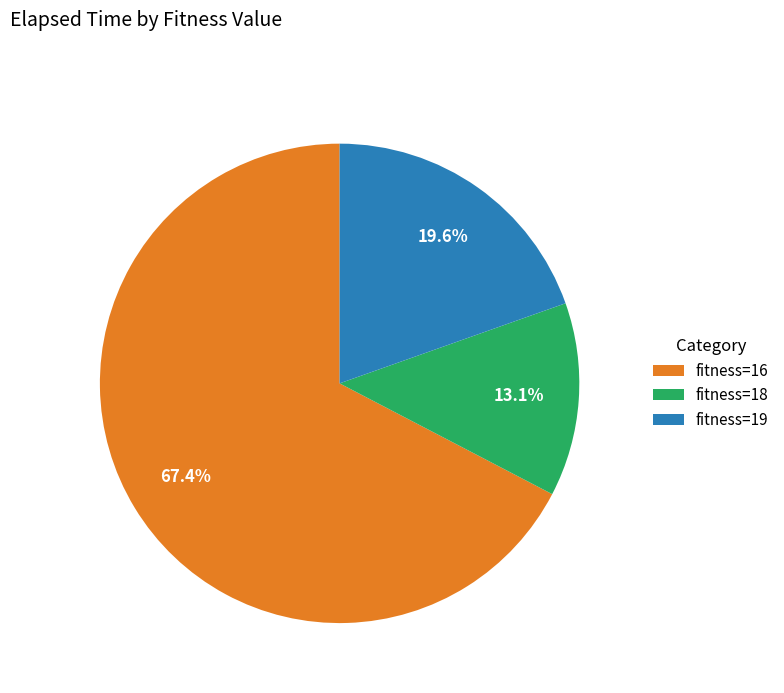

Is the sum of fitness=19 and fitness=16 greater than half?

Yes